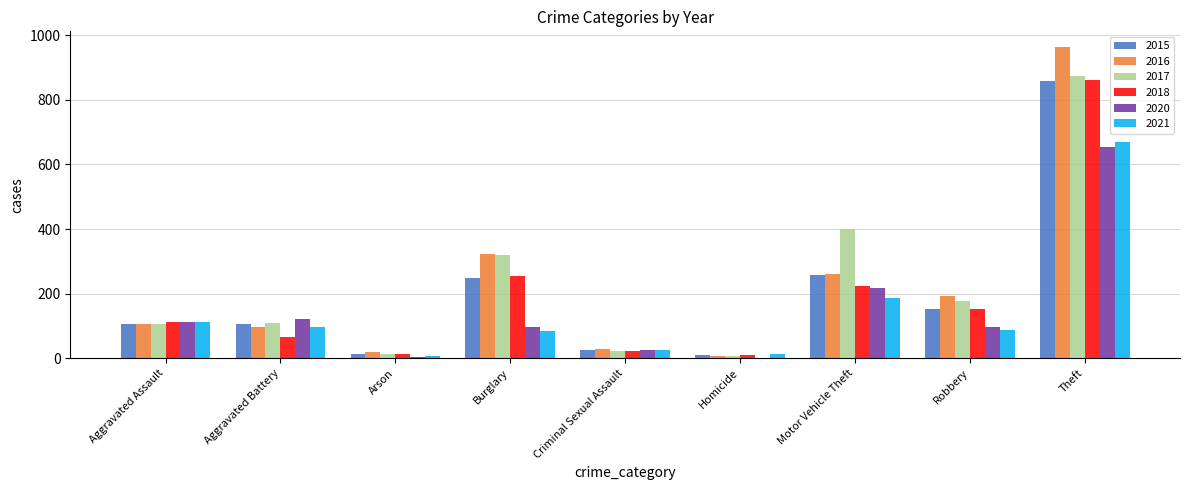

Are the bars horizontal?

No